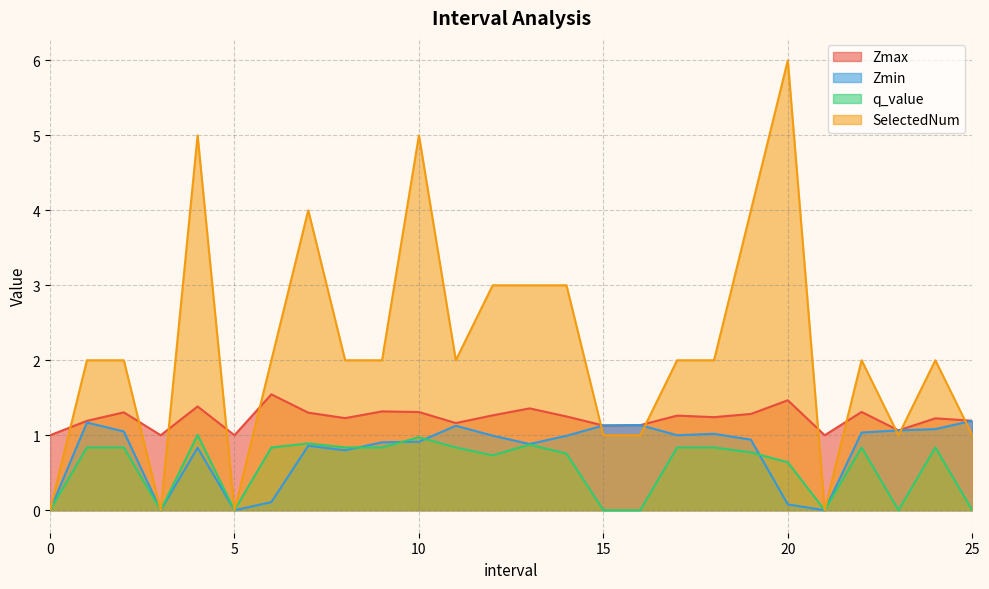

The Zmin series shows 0.9 at 13.0. True or false?

True